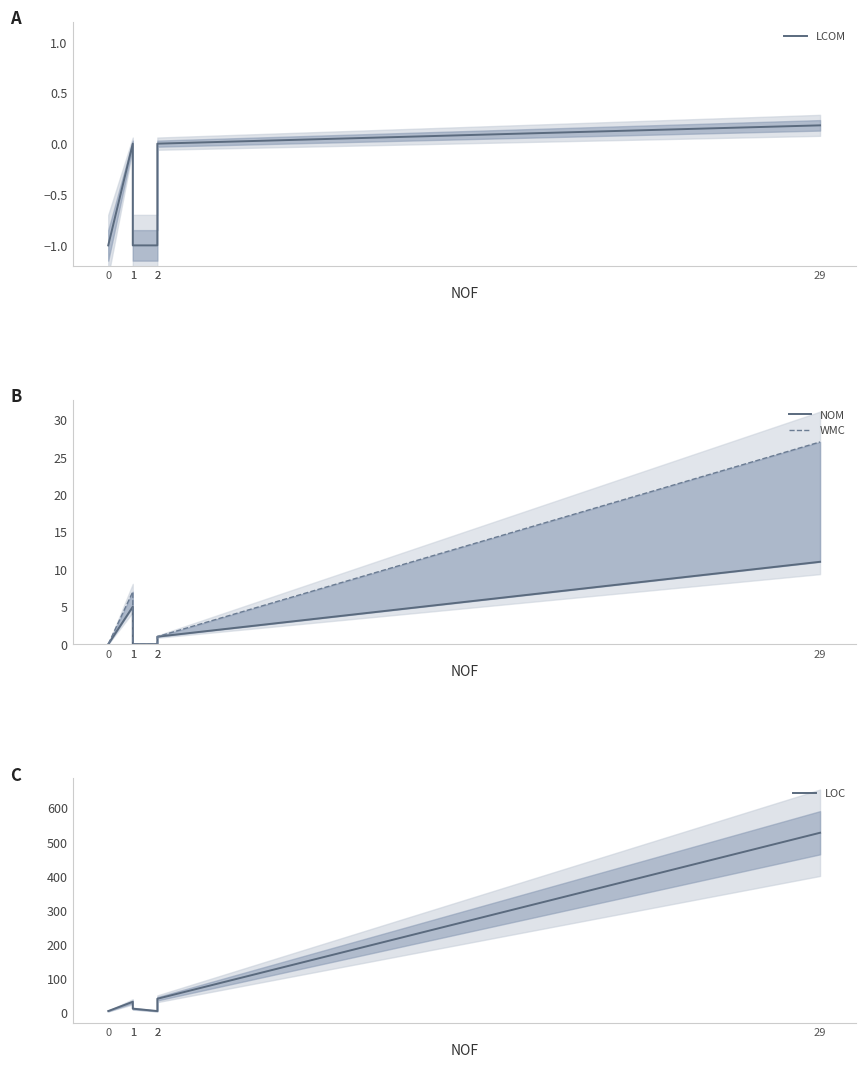

True or false: LOC has a value of 2.1 at 2.

False